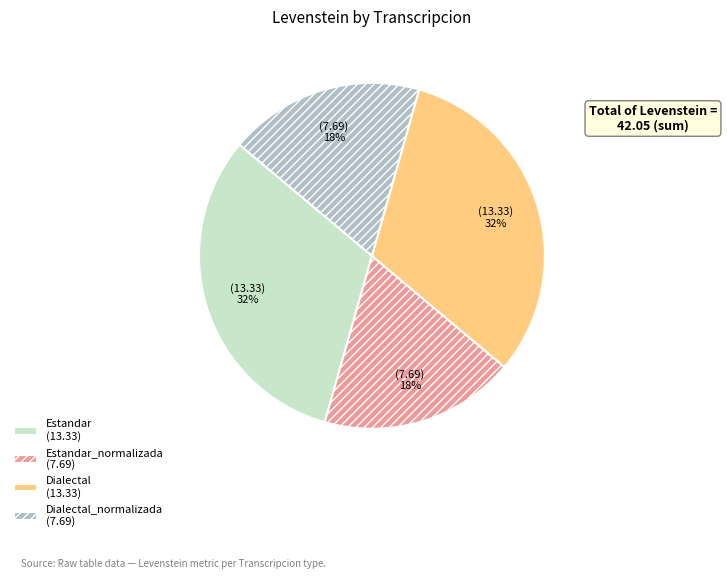

To the nearest percent, what is the average slice percentage?

25%